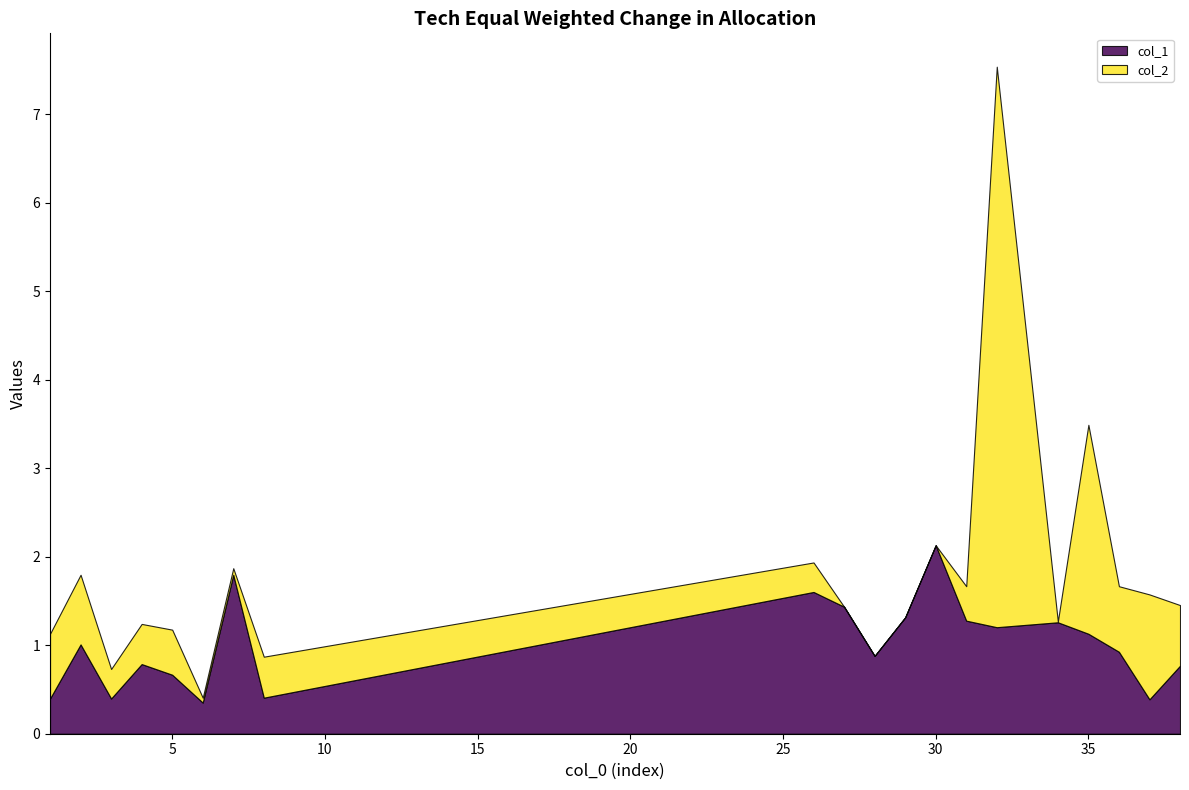

Which series has the largest total across all categories?

col_1